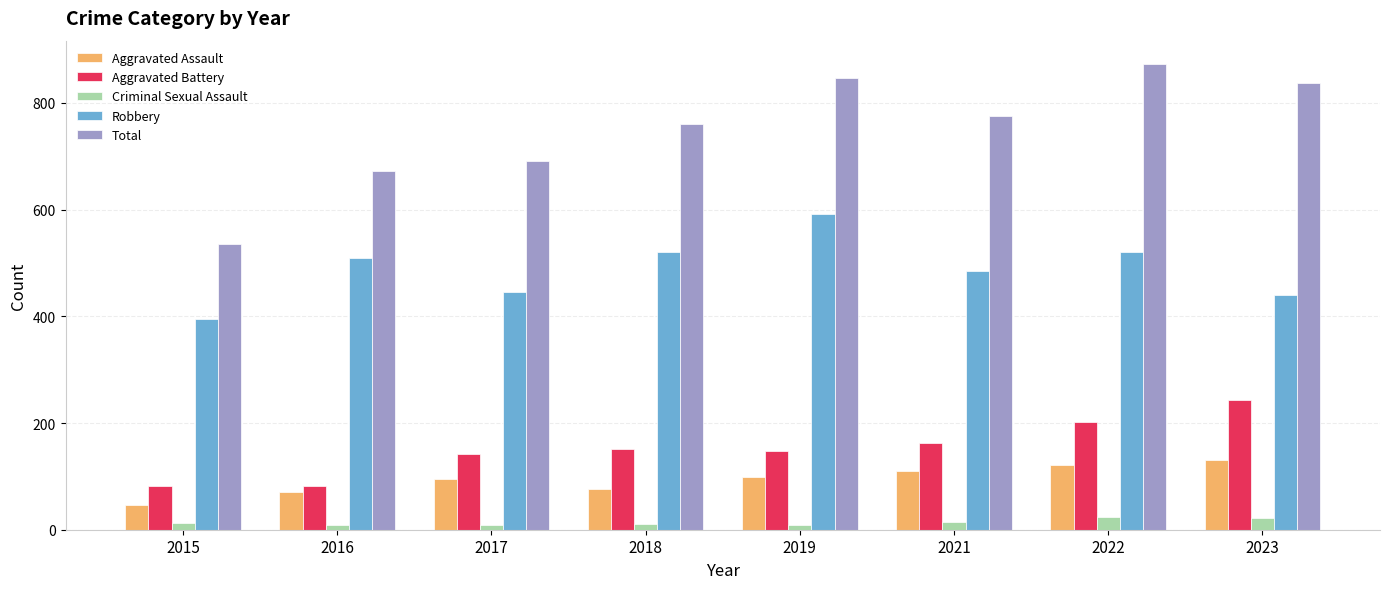

How many groups of bars are there?

8